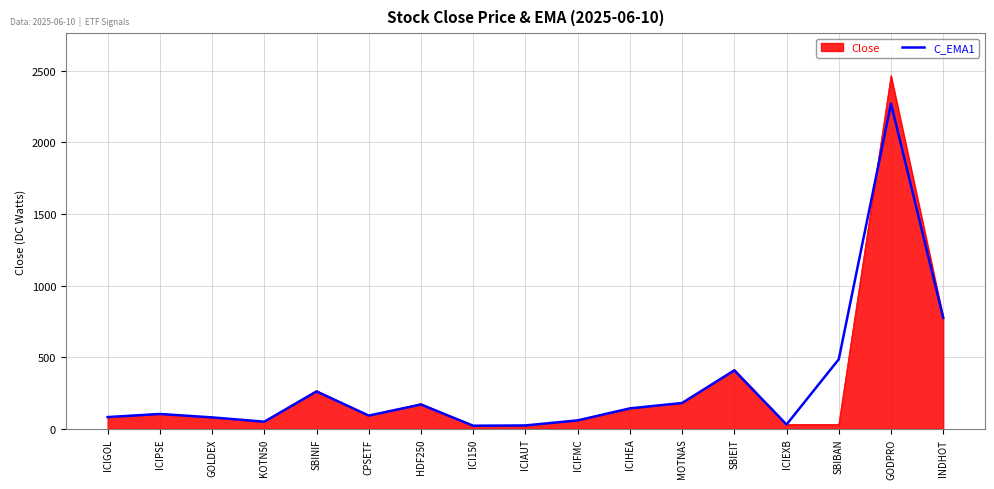

Is it true that Close equals 22.5 at ICI150?

True